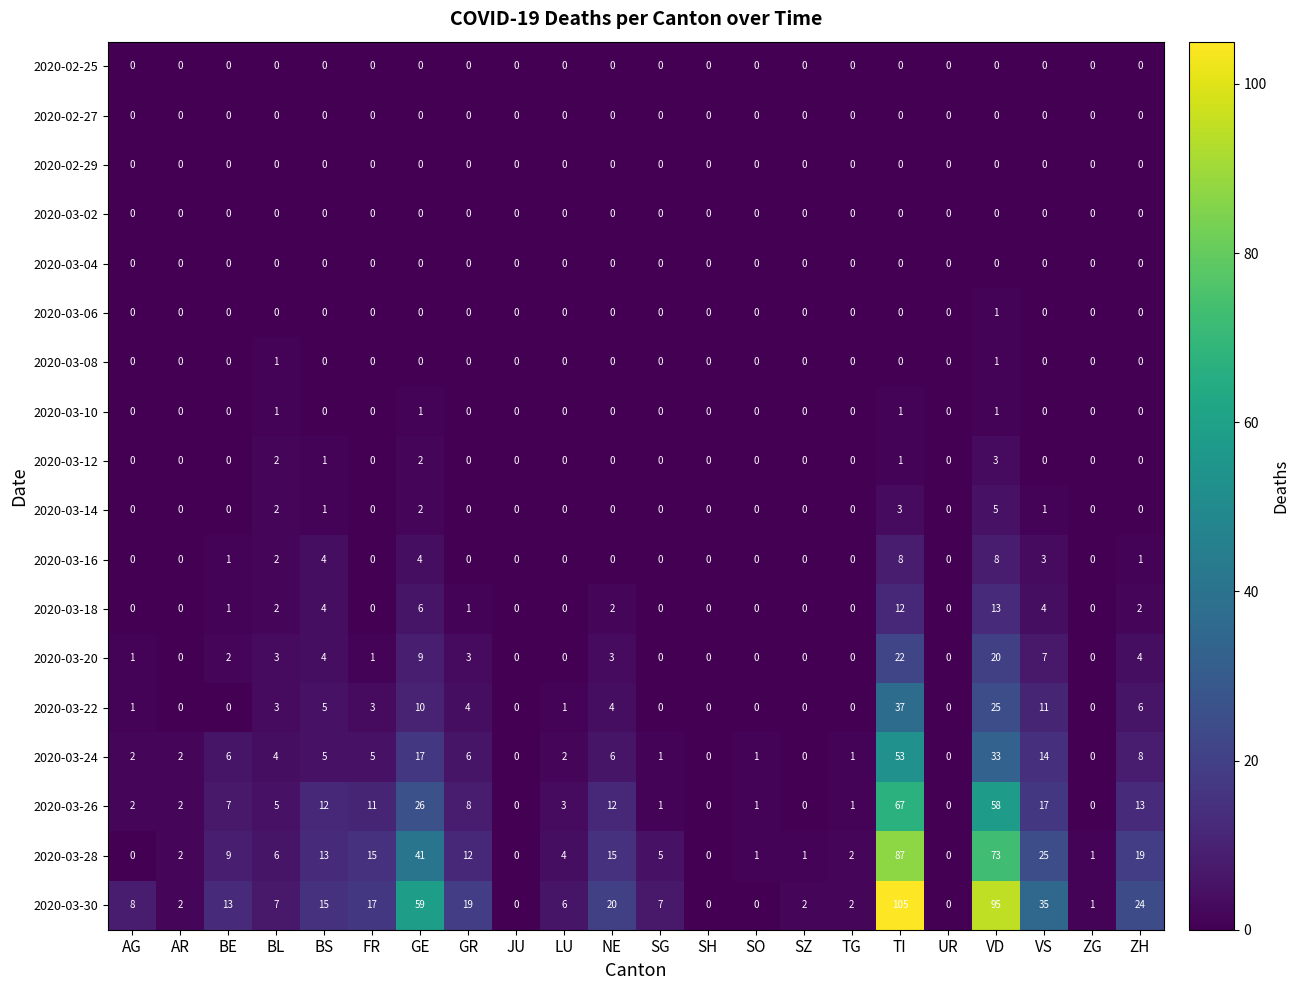

At which category is the sum across all series the highest?

TI